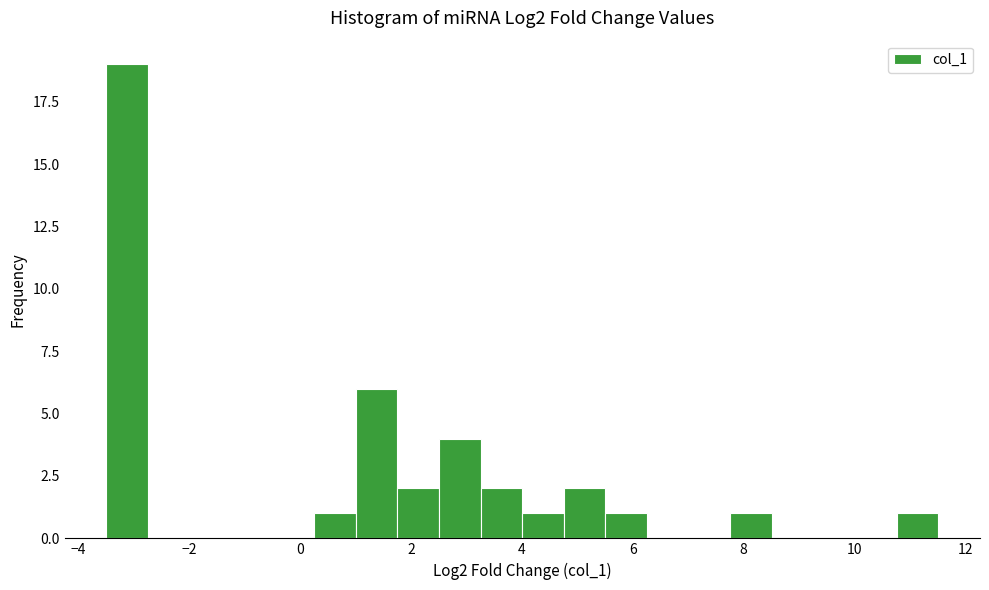

Around what value on the x-axis is the tallest bar? Give the approximate position of its centre, as read against the axis.

-3.2